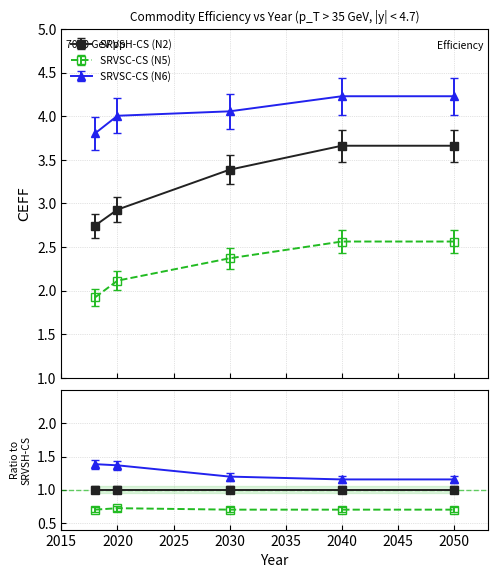

Which has a higher value, 2030 or 2040?

2040